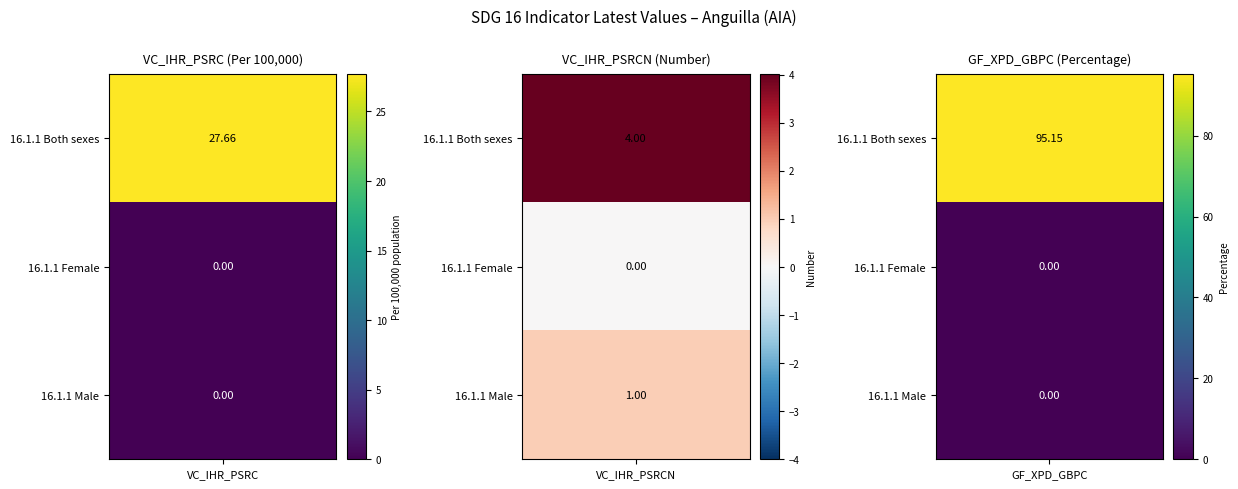

How many values in the VC_IHR_PSRCN series are below 1?

1